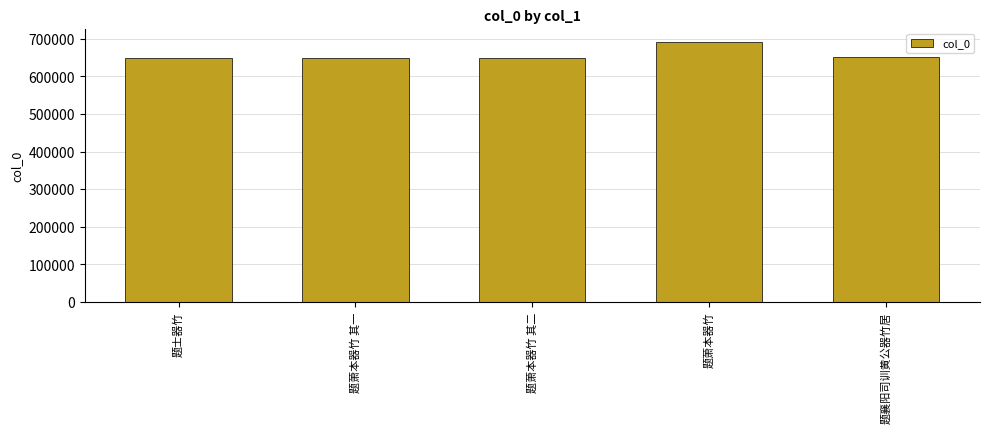

Approximately how many times larger is the value at 题萧本器竹 其一 compared to 题萧本器竹 其二?

1.0